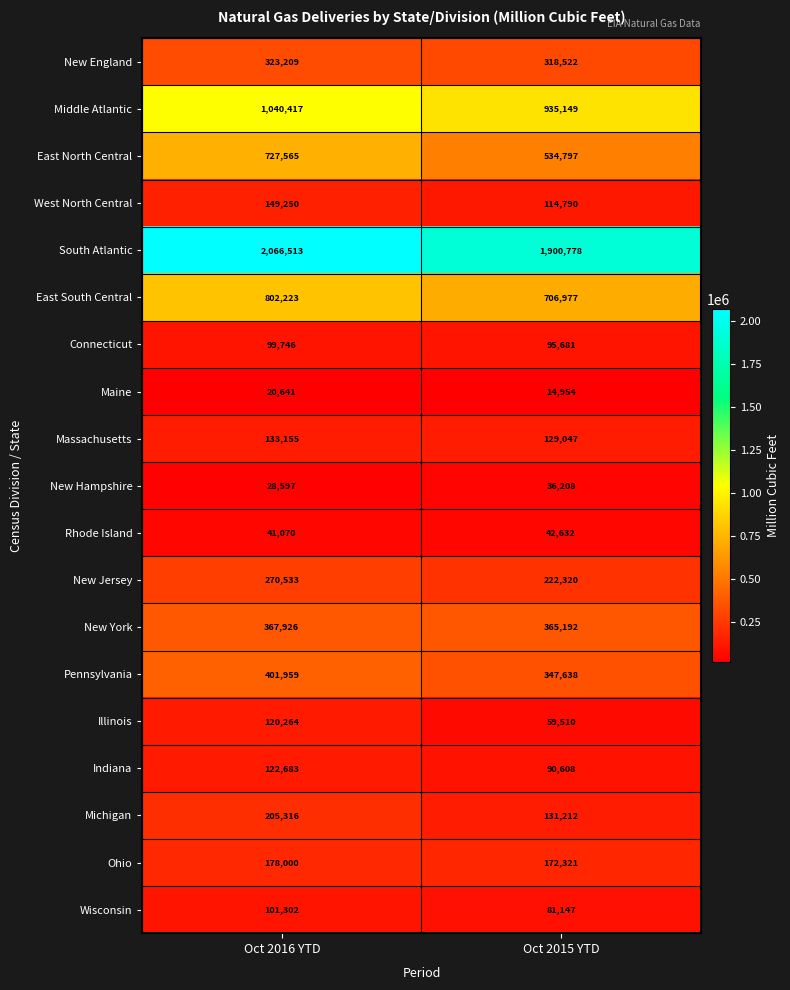

What is the difference between the maximum and minimum values in the Maine series?

5687